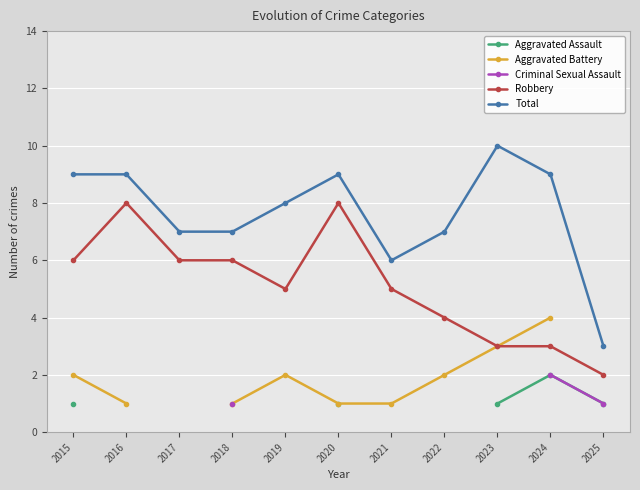

Count the Robbery values in the range 3 to 6.

8